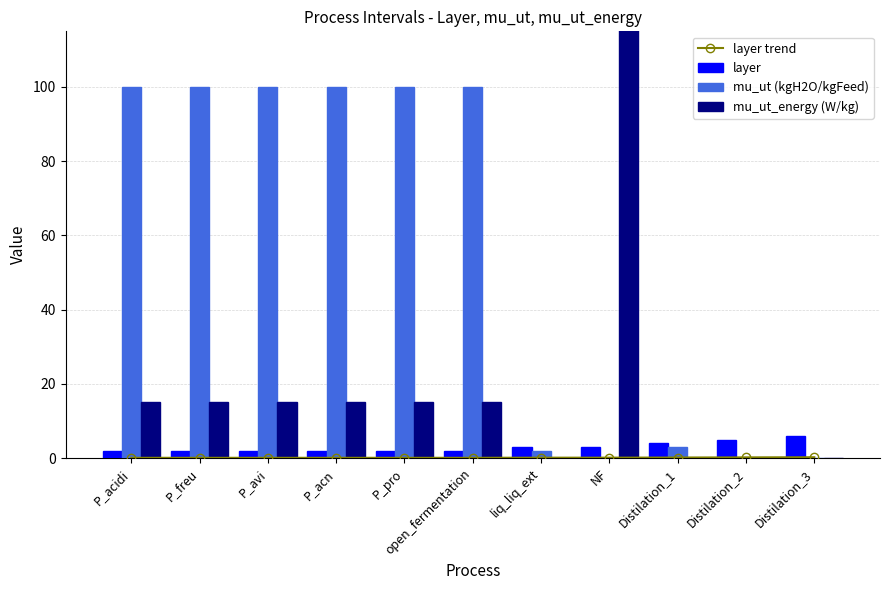

The mu_ut_energy (W/kg) series shows -139.7 at Distilation_2. True or false?

False